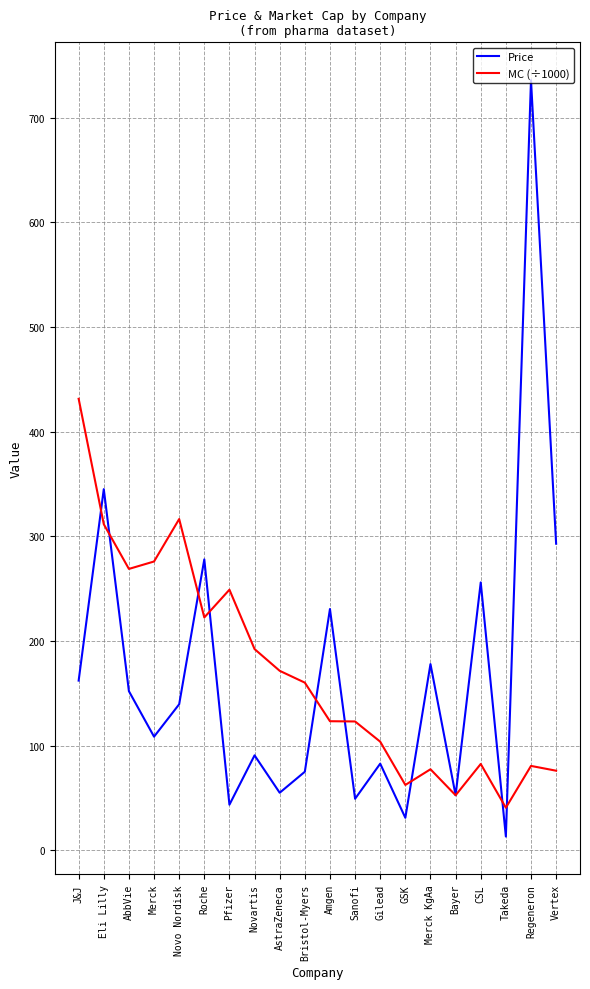

What is the difference between the highest and lowest values at Merck?

167.4